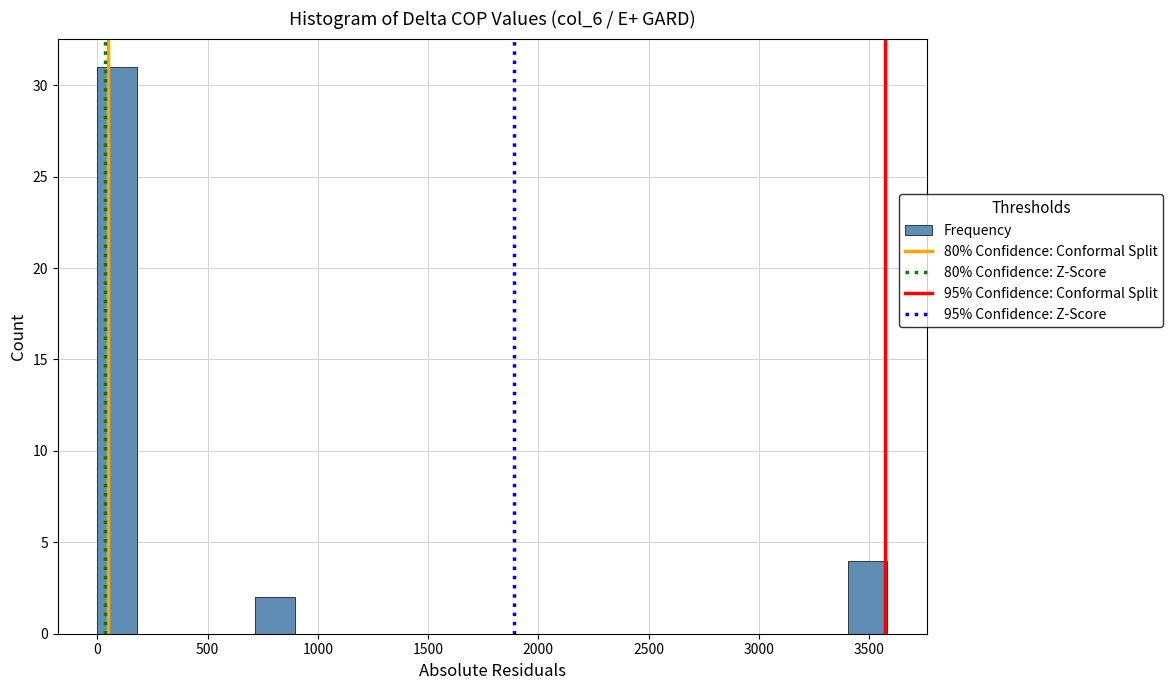

Around what value on the x-axis is the tallest bar? Give the approximate position of its centre, as read against the axis.

100